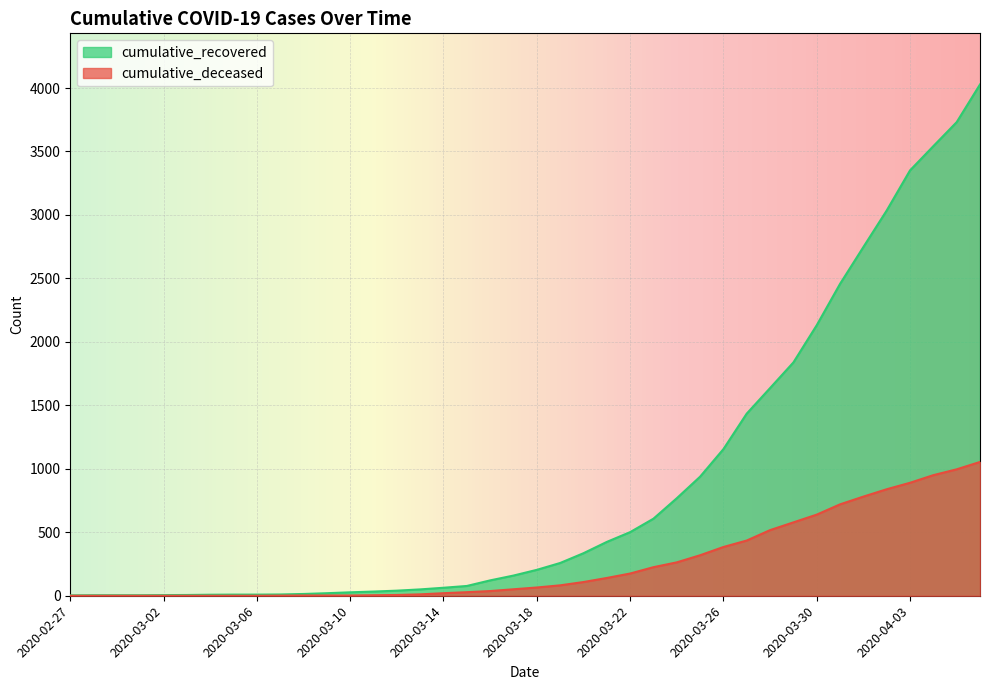

Which series has the widest spread of values?

cumulative_recovered